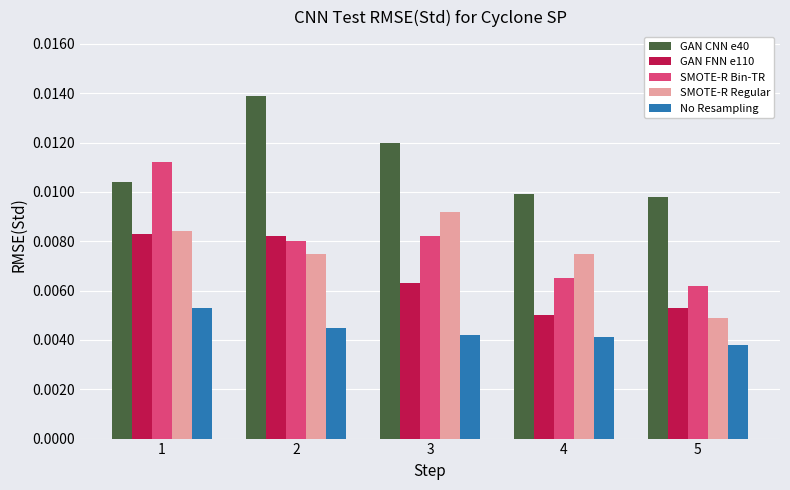

Which label corresponds to the smallest value in the chart?

5